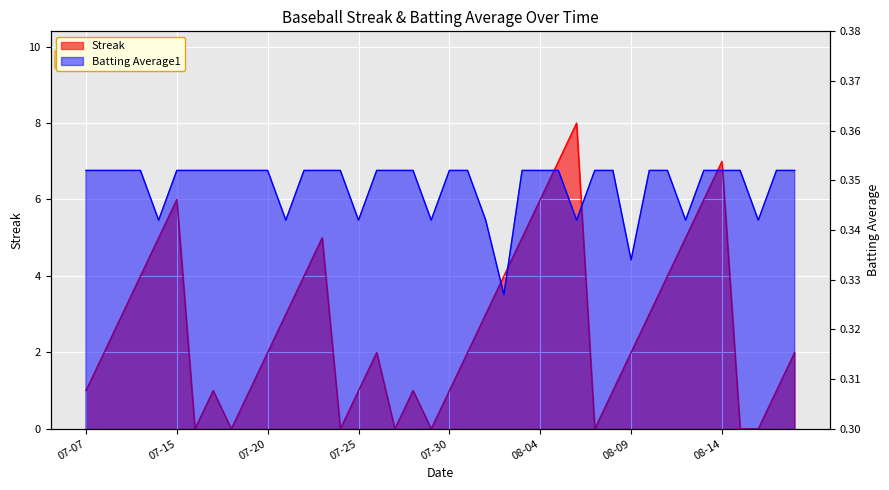

What is the maximum value for Streak?

8.0